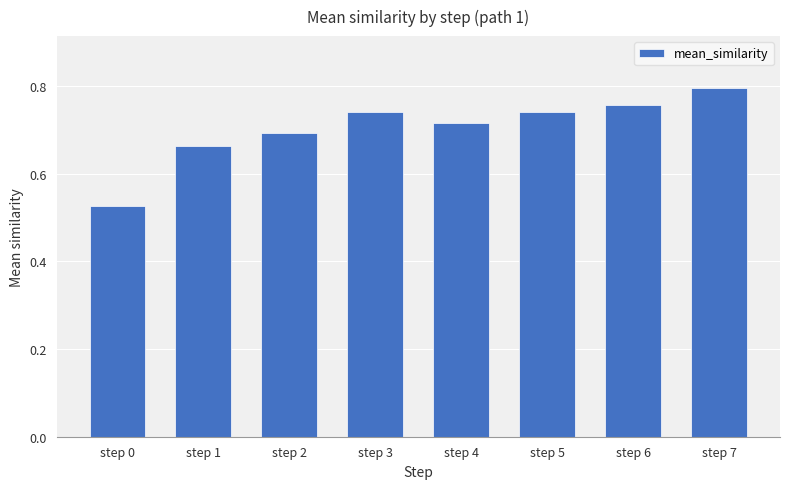

Where is the data nearest to the value 0?

step 0